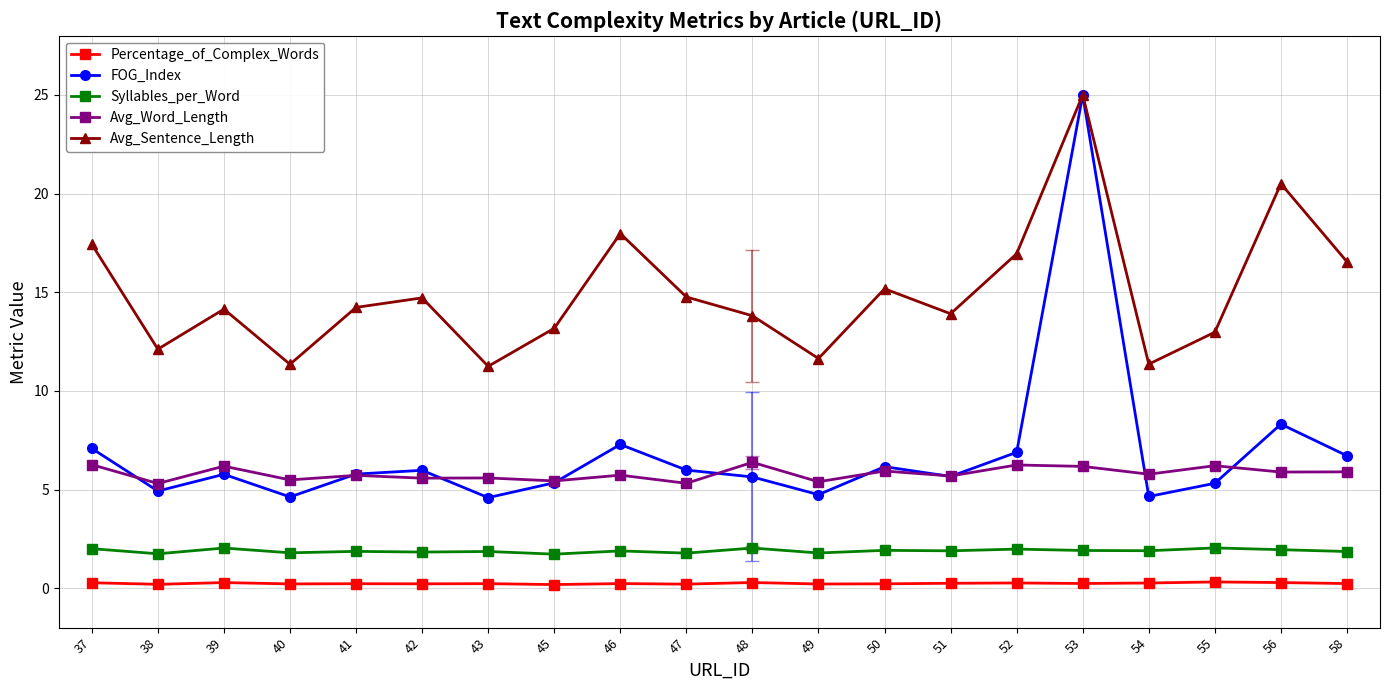

What is the difference between the highest and lowest values at 37?

17.2